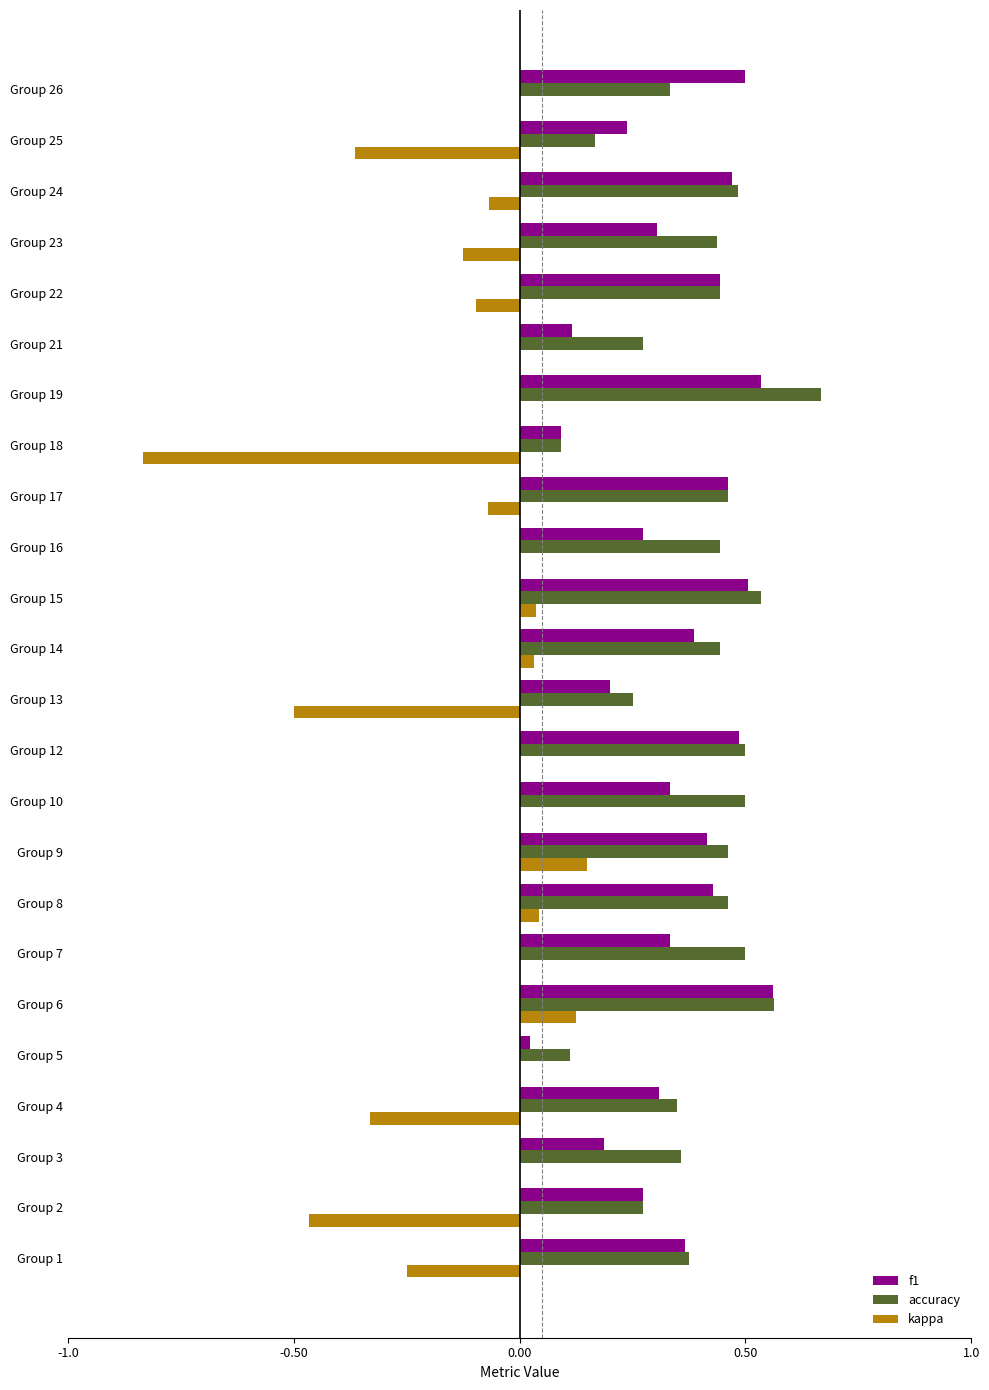

How many accuracy values are between 0 and 1?

24